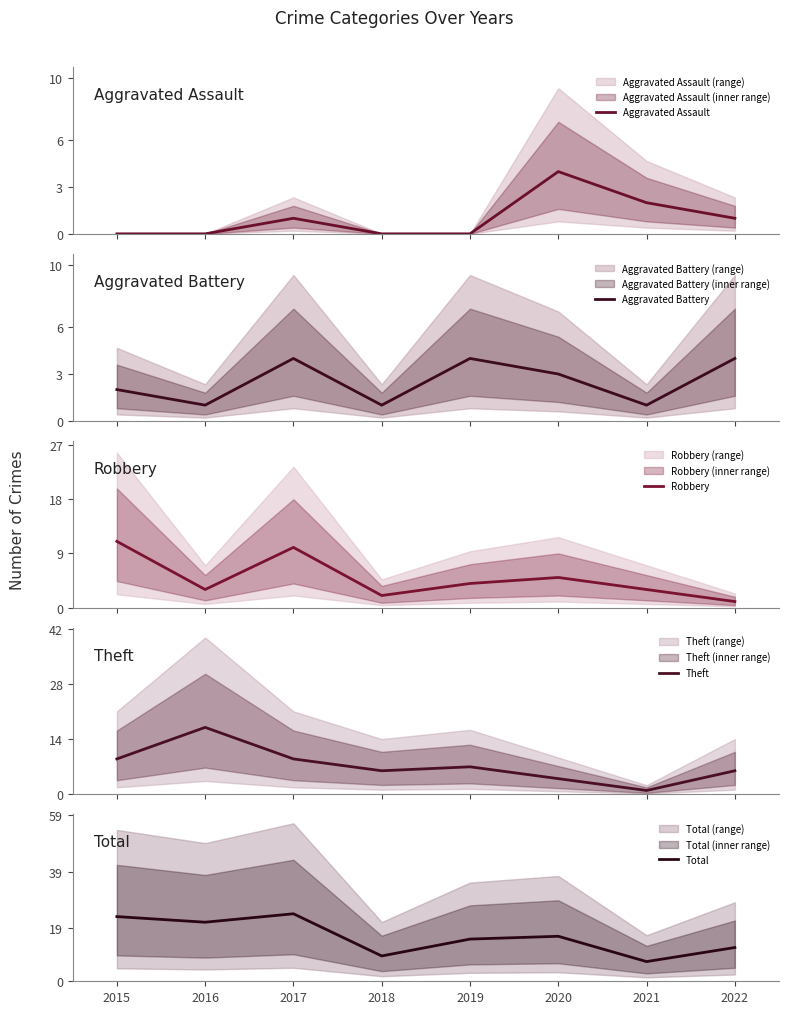

True or false: Total has a value of 3 at 2022.

False